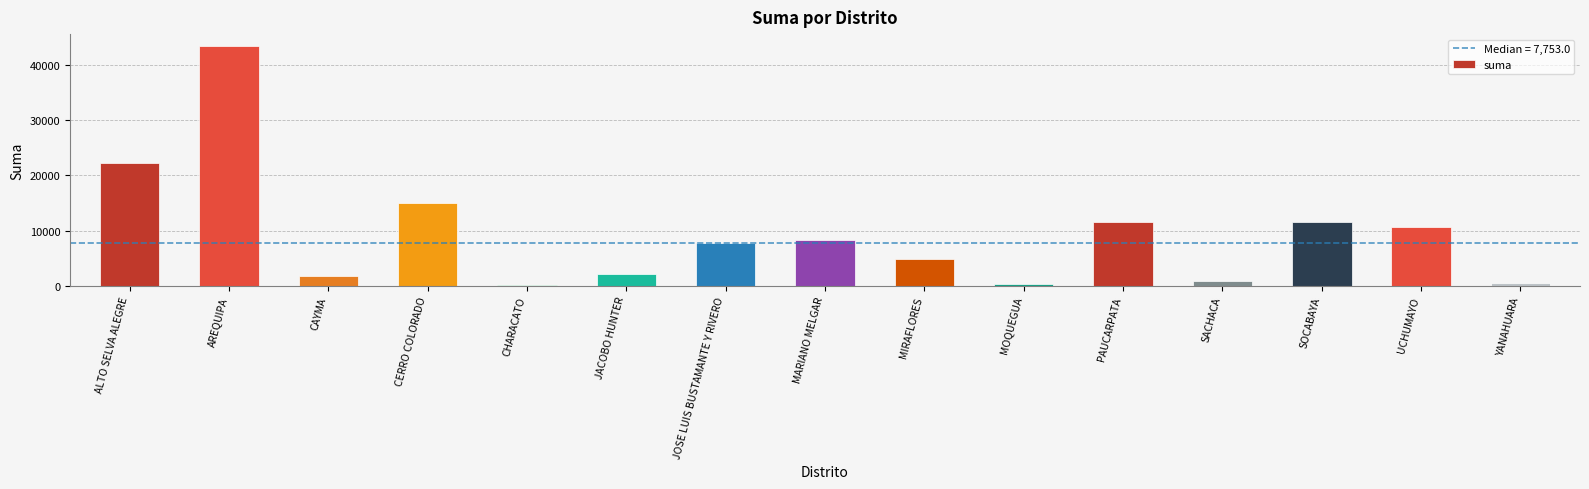

Count the number of data series in this chart.

1